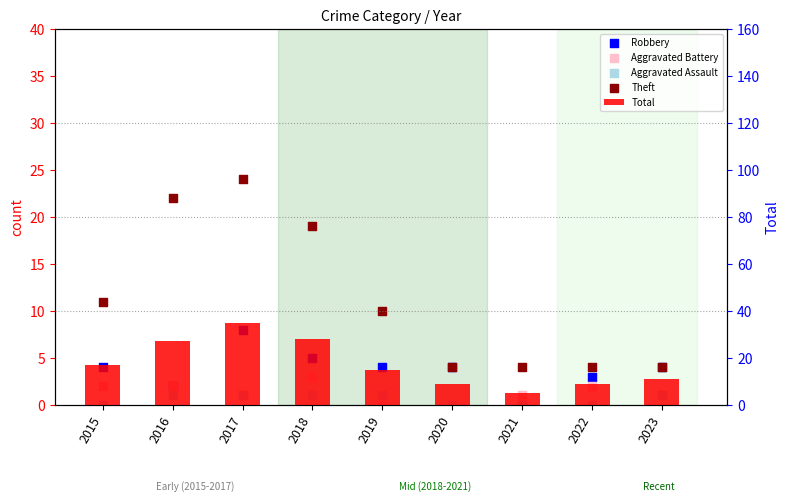

At how many categories does at least one series exceed 34?

1